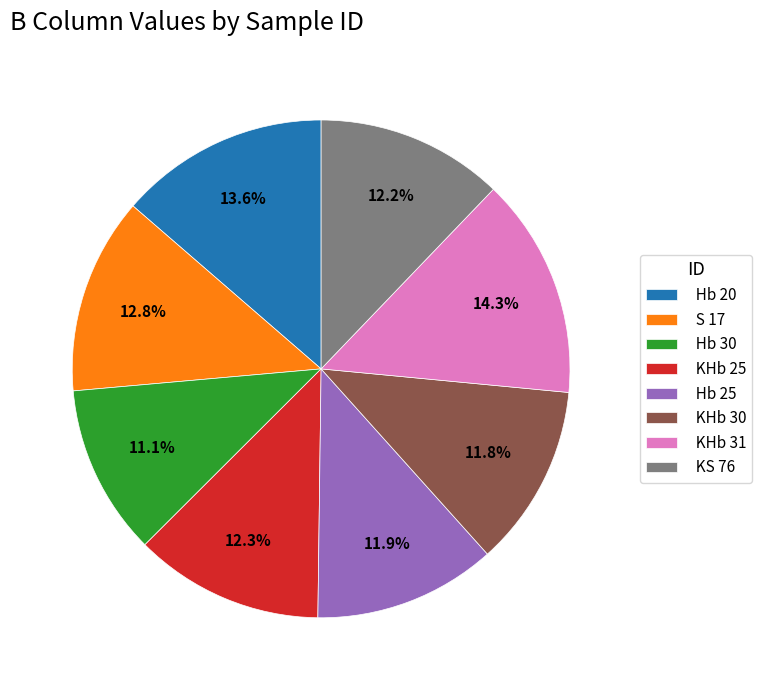

What is the ratio of the value at KHb 30 to the value at KHb 25?

1.0